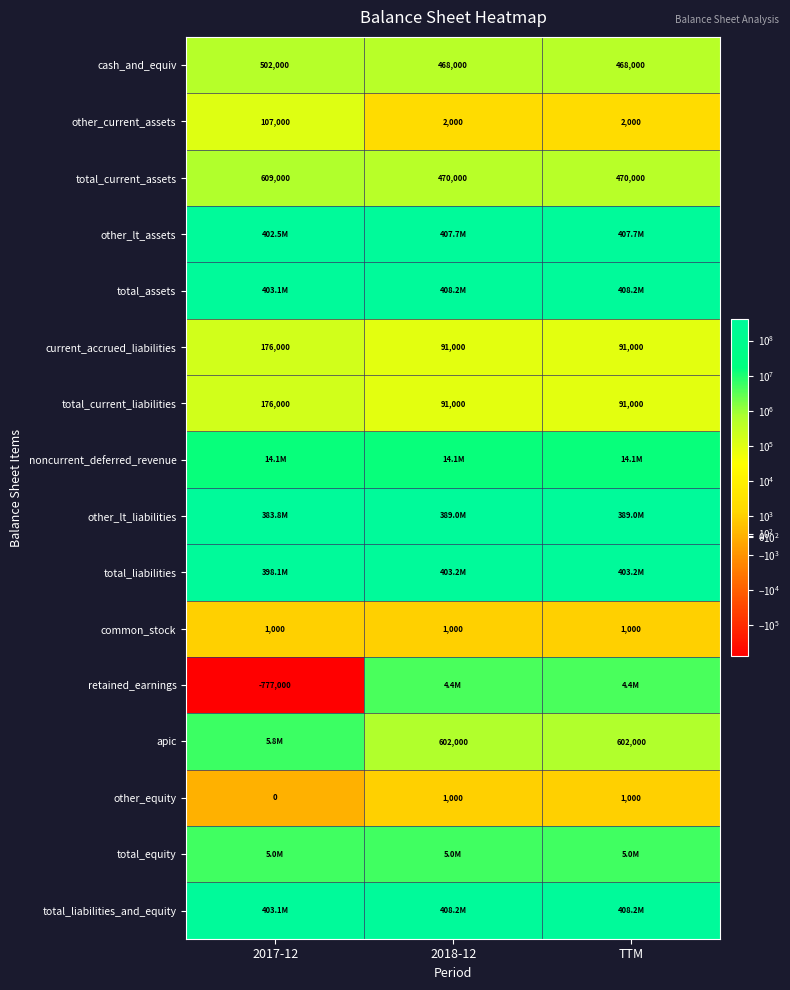

The total_current_assets series shows 210209 at 2018-12. True or false?

False